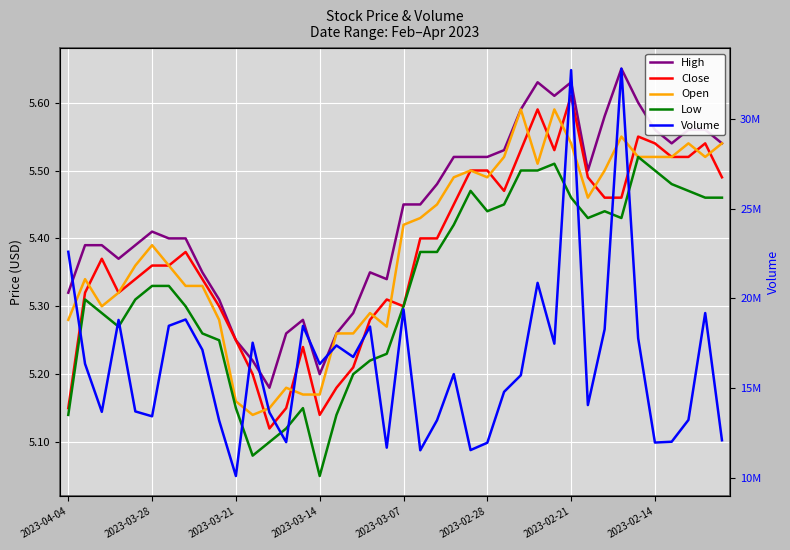

How many lines are shown in the chart?

5